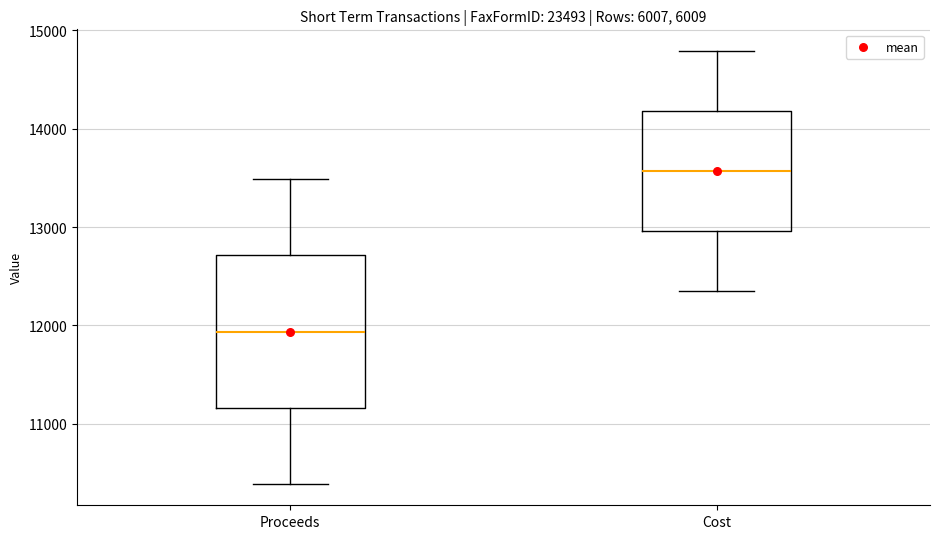

Which box is the tallest, from its lower edge to its upper edge?

Proceeds